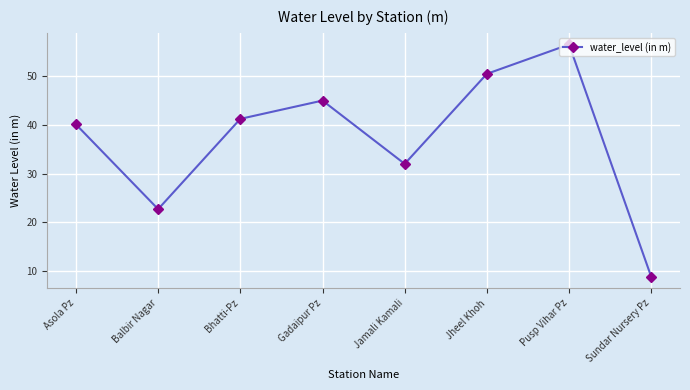

Where is the first local maximum?

Gadaipur Pz